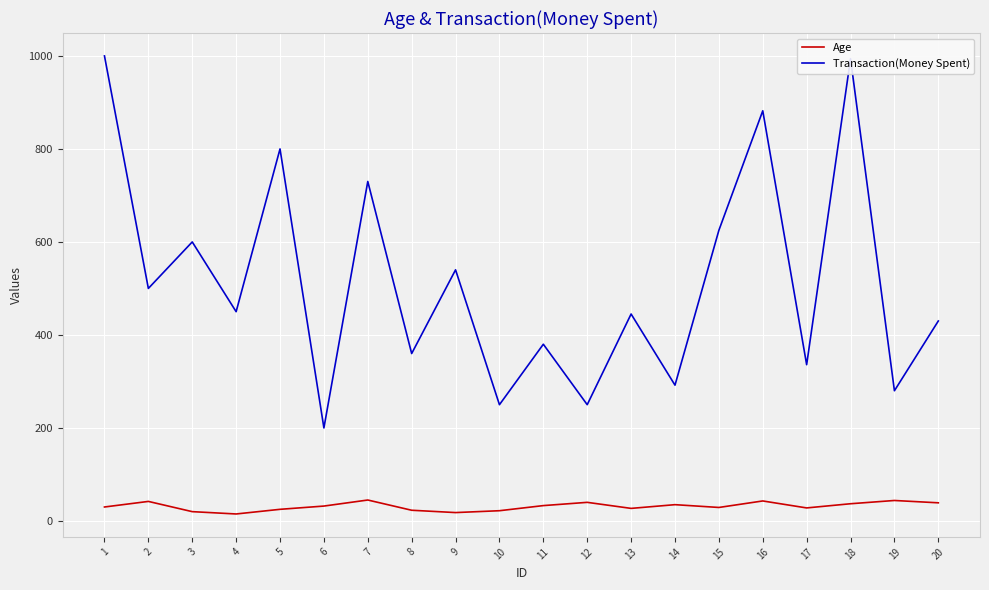

What is the difference between the Transaction(Money Spent) values at 4 and 10?

200